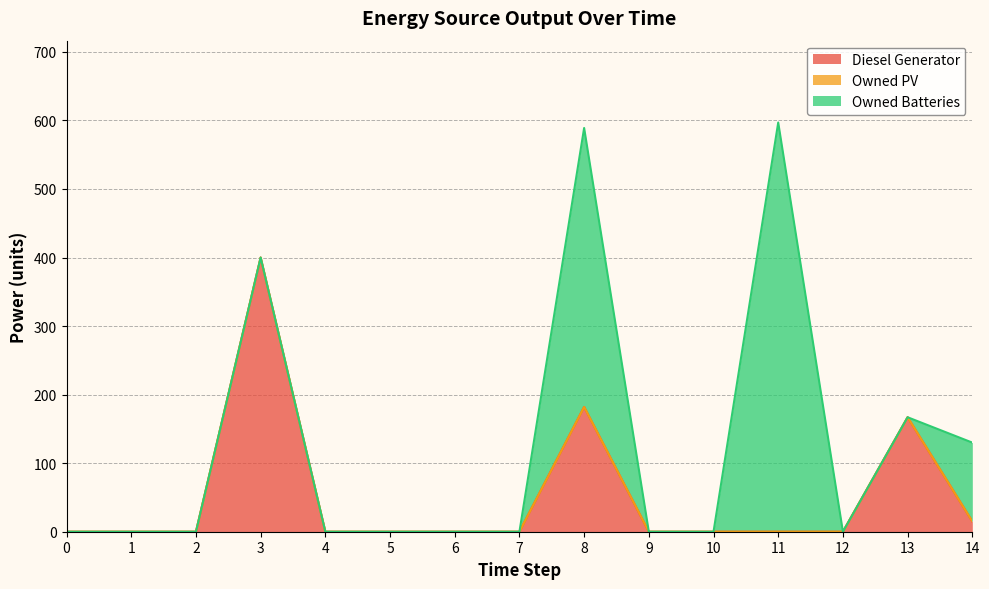

What are all the series names shown in the legend?

Diesel Generator, Owned PV, Owned Batteries